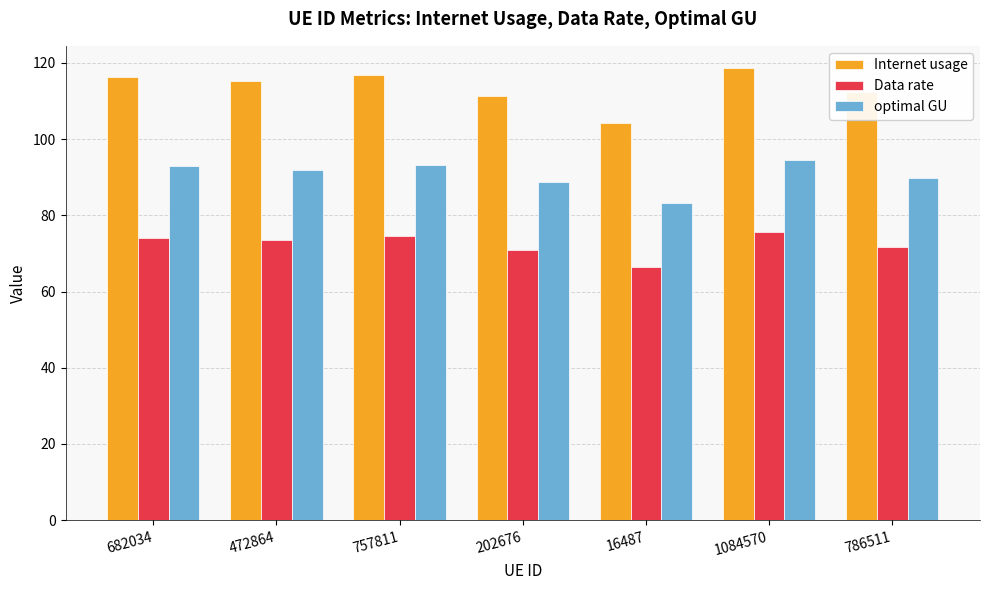

What is the lowest value of the Internet usage series?

104.3